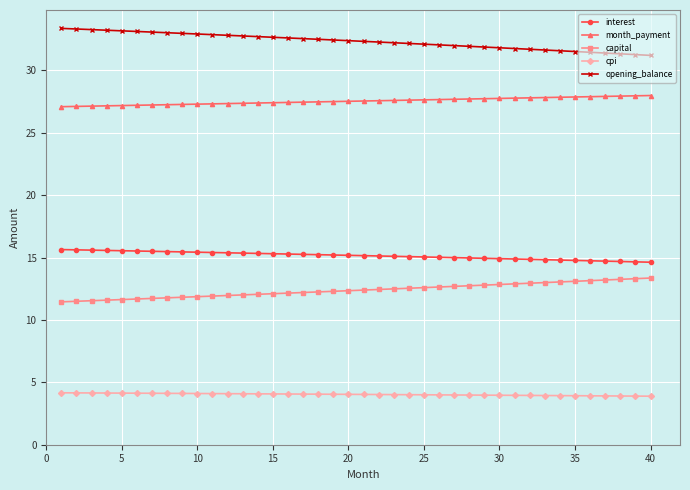

What is the sum of all month_payment values?

1101.3